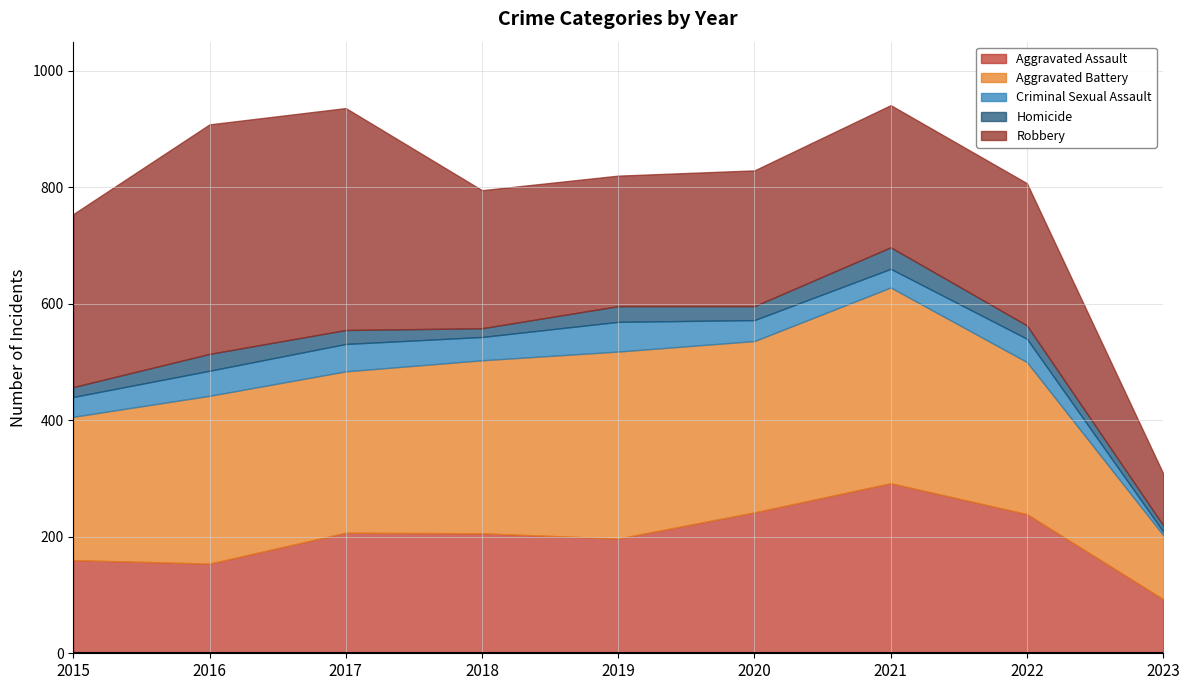

What is the difference between the maximum and minimum values in the Homicide series?

26